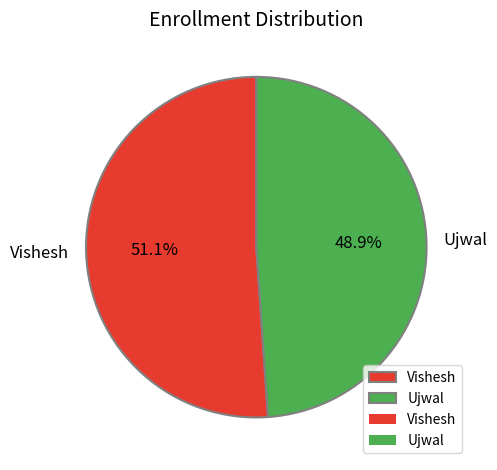

To the nearest percent, what is the difference between the largest and smallest slice percentages?

2%